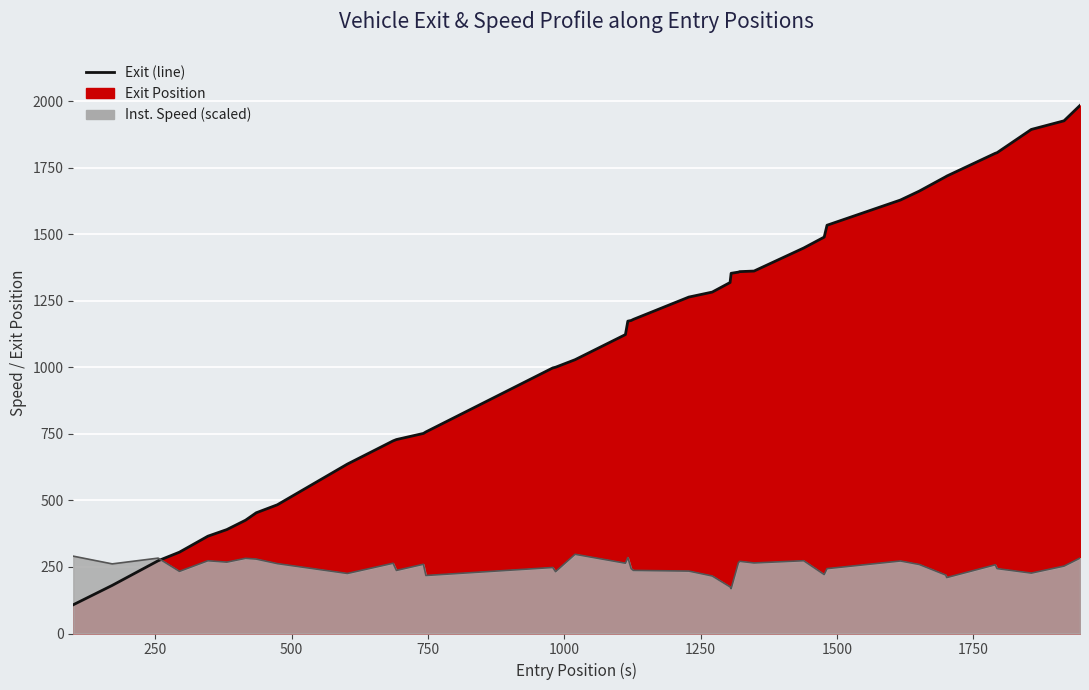

Reading left to right, extract all data points from this chart.

108.0	180.7	273.3	305.5	365.5	390.3	425.6	453.4	483.4	636.3	723.6	728.5	751.5	757.2	997.5	1000.2	1028.4	1122.8	1173.3	1175.8	1179.9	1263.7	1282.4	1318.4	1353.0	1357.4	1359.3	1361.4	1448.1	1489.0	1533.5	1628.2	1661.7	1715.8	1718.1	1803.7	1806.1	1893.3	1925.8	1983.5